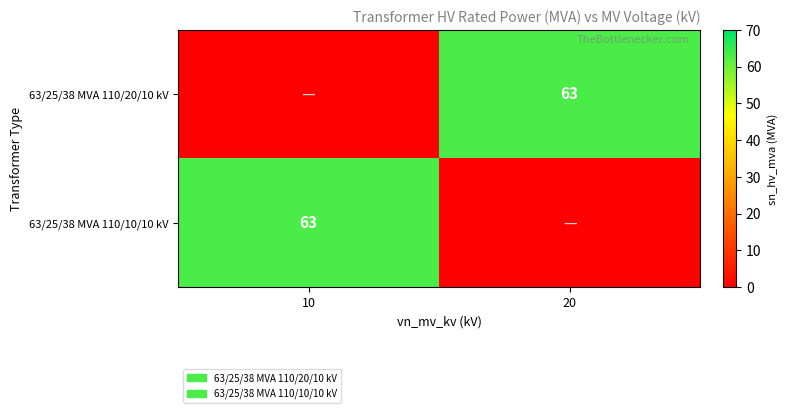

How many values in 63/25/38 MVA 110/20/10 kV are above zero?

1